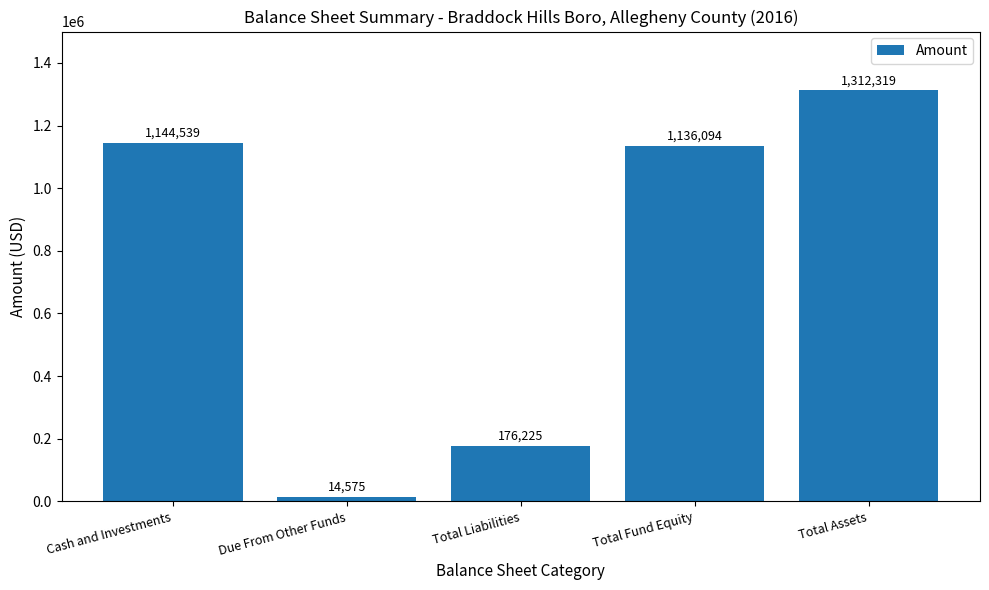

What position from the left is Total Fund Equity?

4